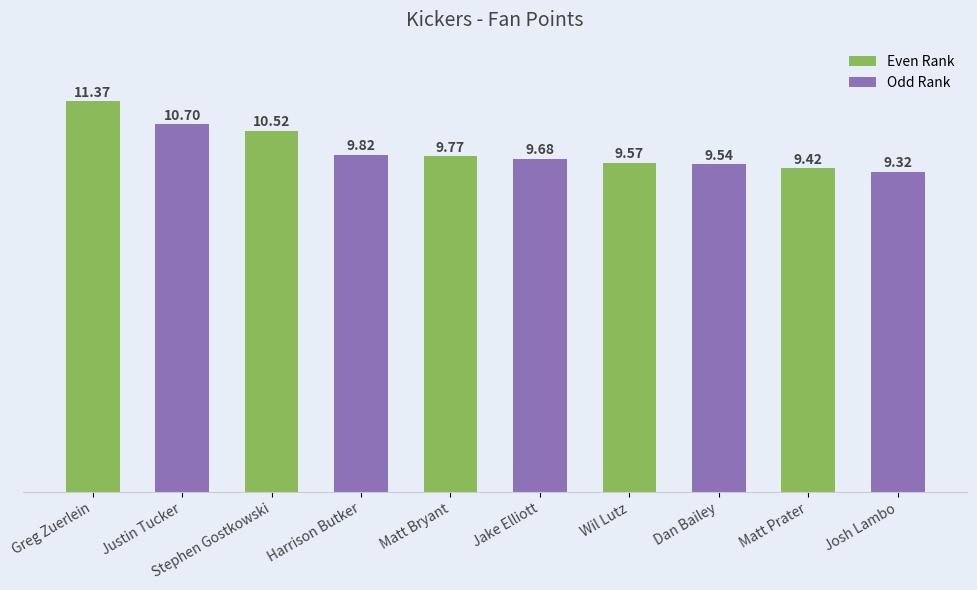

At which category does the chart reach its minimum across all series?

Josh Lambo